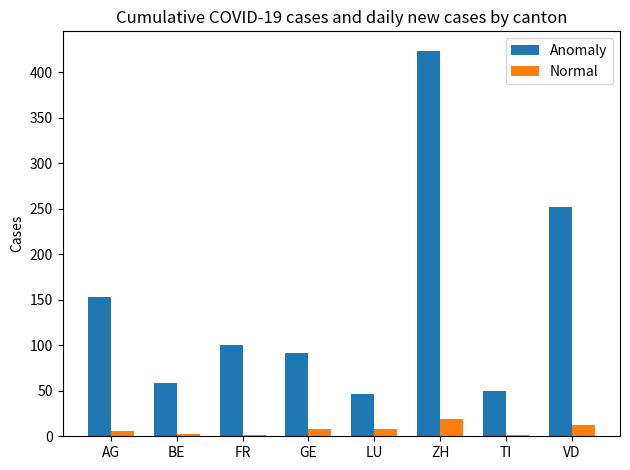

How many data points does each series have?

8